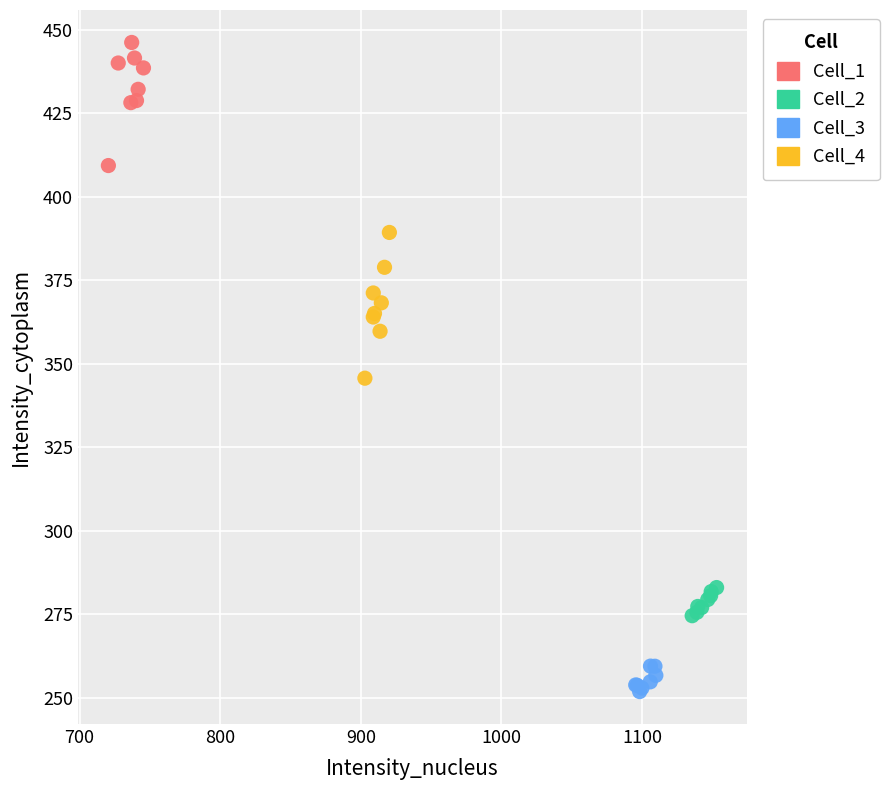

Which series reaches the minimum Y coordinate?

Cell_3